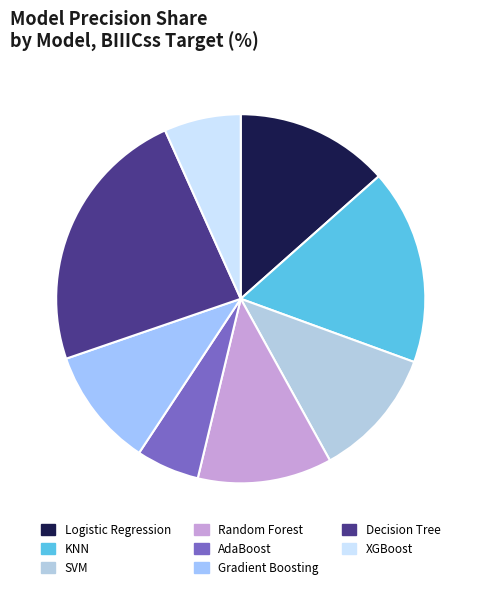

The Logistic Regression slice represents 13% of the pie. True or false?

True